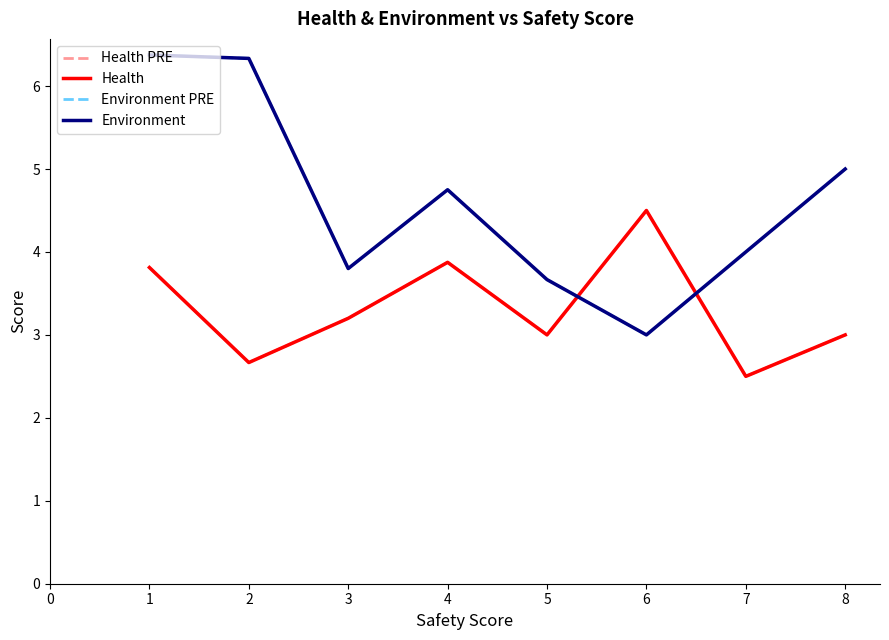

At which label is Health PRE closest to 3?

5